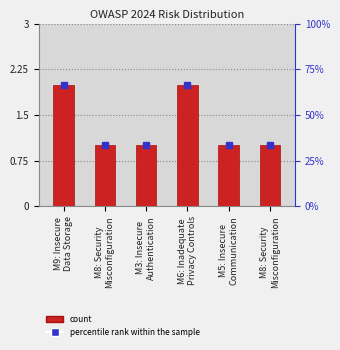

Rank the categories by value from lowest to highest.

M8: Security
Misconfiguration, M3: Insecure
Authentication, M5: Insecure
Communication, M8: Security
Misconfiguration, M9: Insecure
Data Storage, M6: Inadequate
Privacy Controls